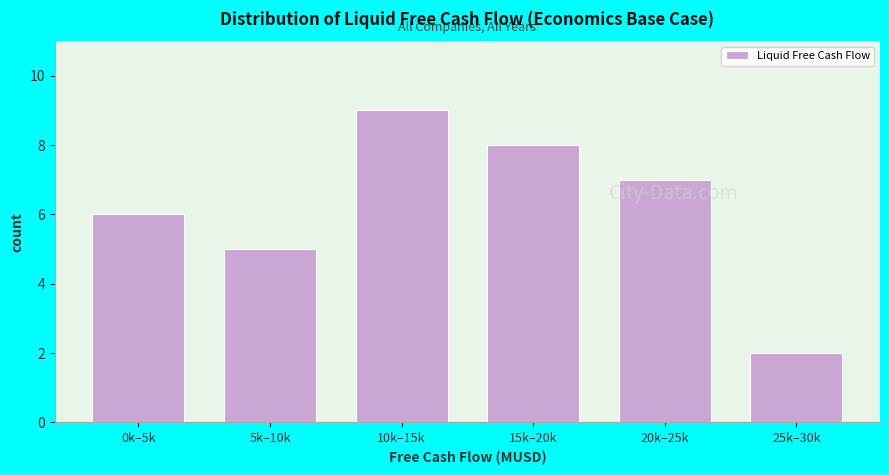

Reading left to right, list all the values displayed in this chart.

6	5	9	8	7	2